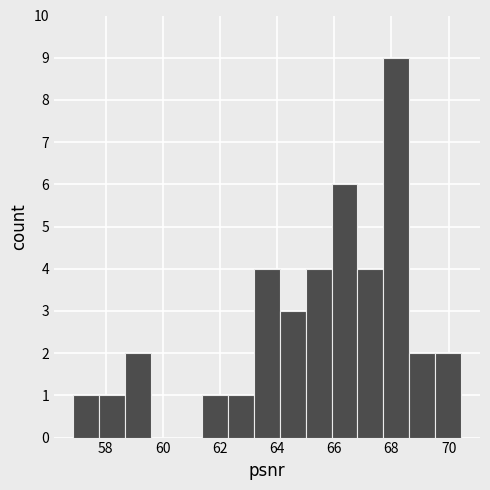

Reading left to right, transcribe this chart: for each bar, give the range it covers on the x-axis and its height. Neither the bar edges nor the heights are printed on the chart, so give them approximately, as read against the axes.

56.8 to 57.8: 1
57.8 to 58.6: 1
58.6 to 59.6: 2
59.6 to 60.4: 0
60.4 to 61.4: 0
61.4 to 62.2: 1
62.2 to 63.2: 1
63.2 to 64.0: 4
64.0 to 65.0: 3
65.0 to 66.0: 4
66.0 to 66.8: 6
66.8 to 67.8: 4
67.8 to 68.6: 9
68.6 to 69.6: 2
69.6 to 70.4: 2